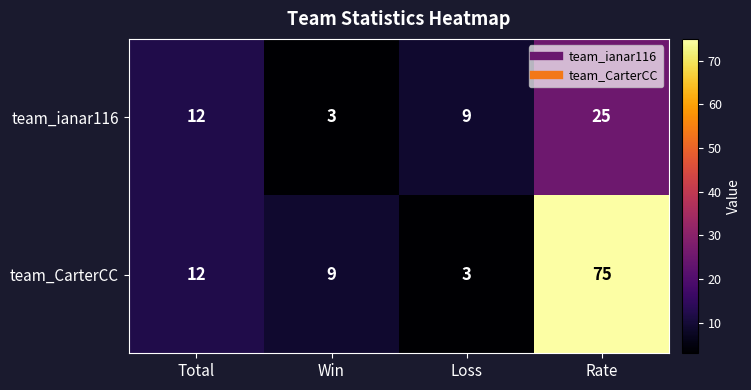

Reading left to right, extract all data points from this chart.

team_ianar116: Total=12	Win=3	Loss=9	Rate=25
team_CarterCC: Total=12	Win=9	Loss=3	Rate=75